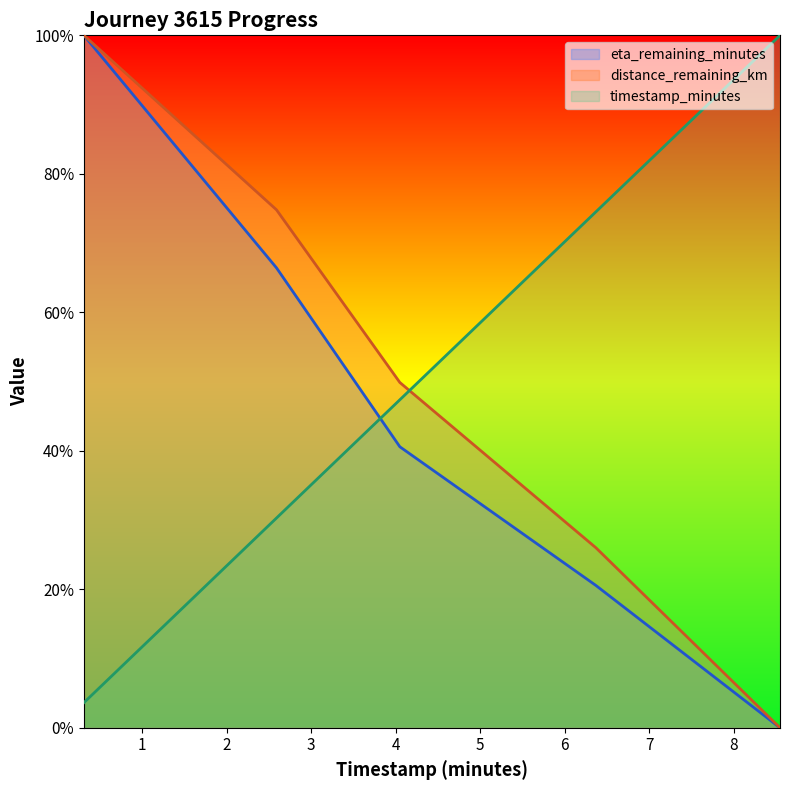

What is the value of the distance_remaining_km point at the 4th from the left?

2.6